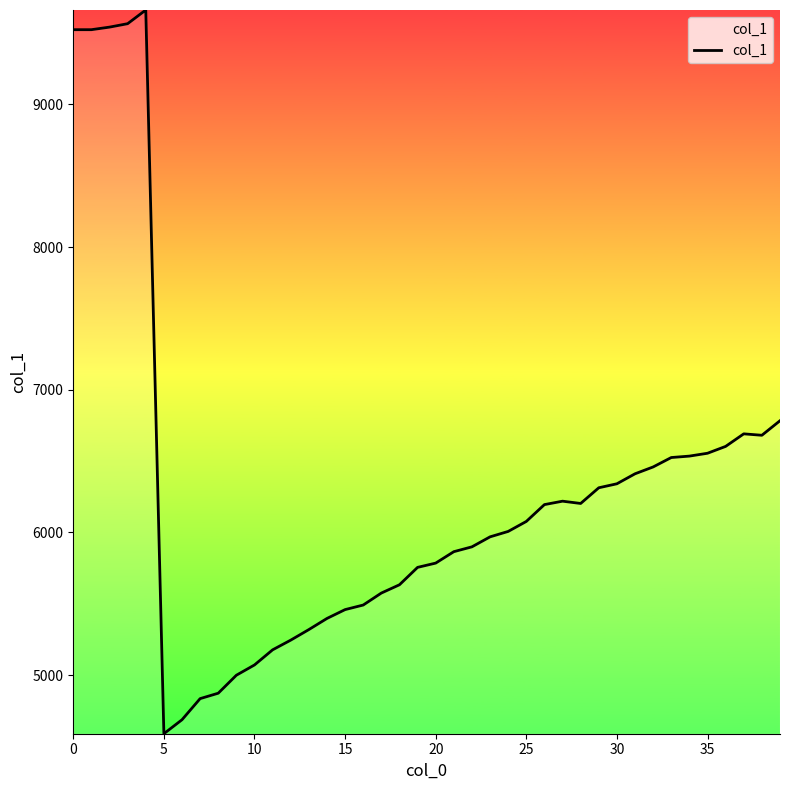

What is the maximum value shown in the chart?

9662